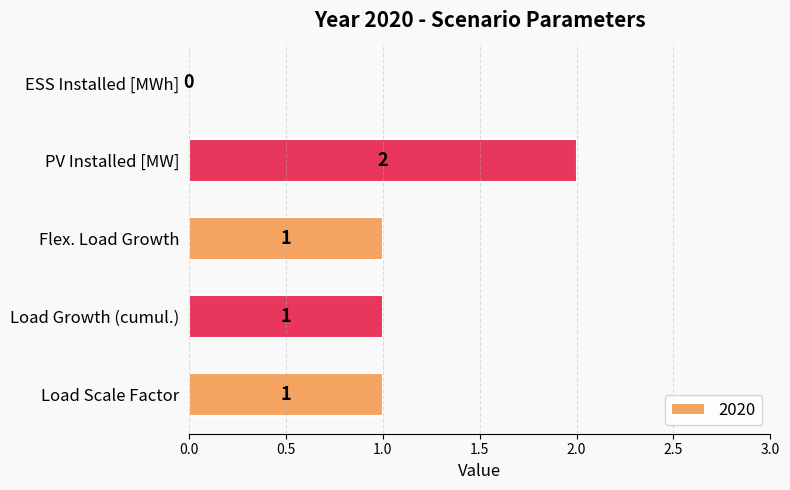

Is it true that the value at PV Installed [MW] is 3?

False